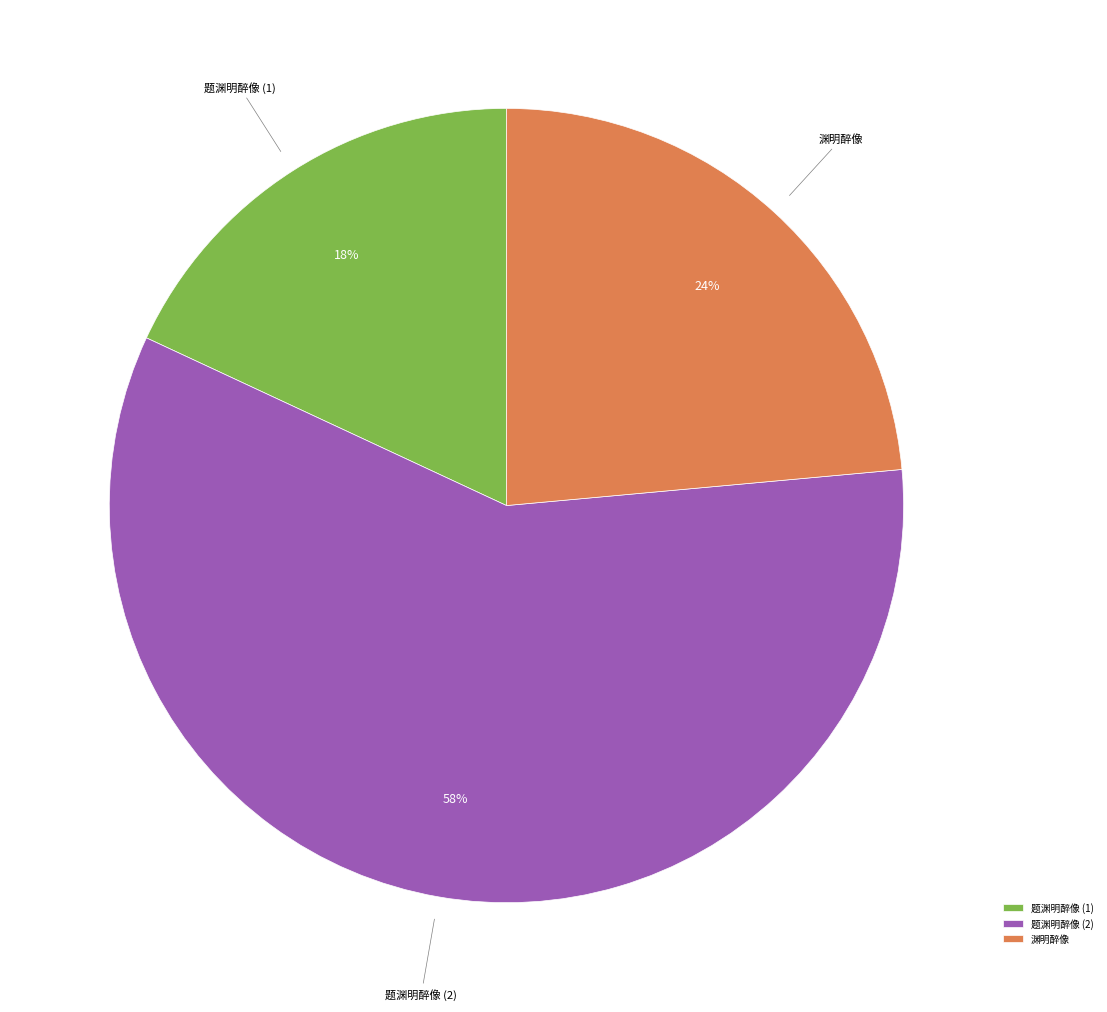

The 渊明醉像 slice represents 15% of the pie. True or false?

False